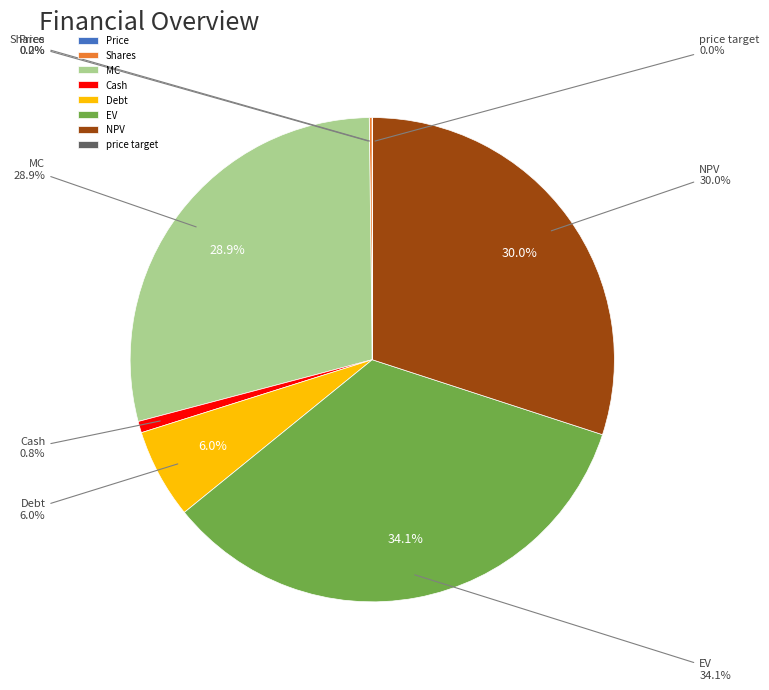

Is there any slice that represents more than half of the pie?

No